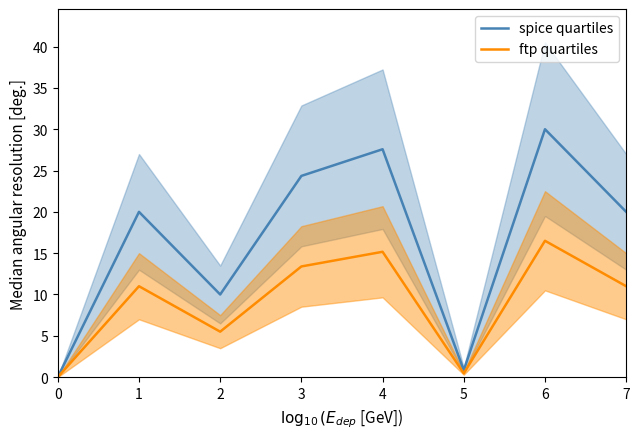

Count the number of categories in the chart.

8